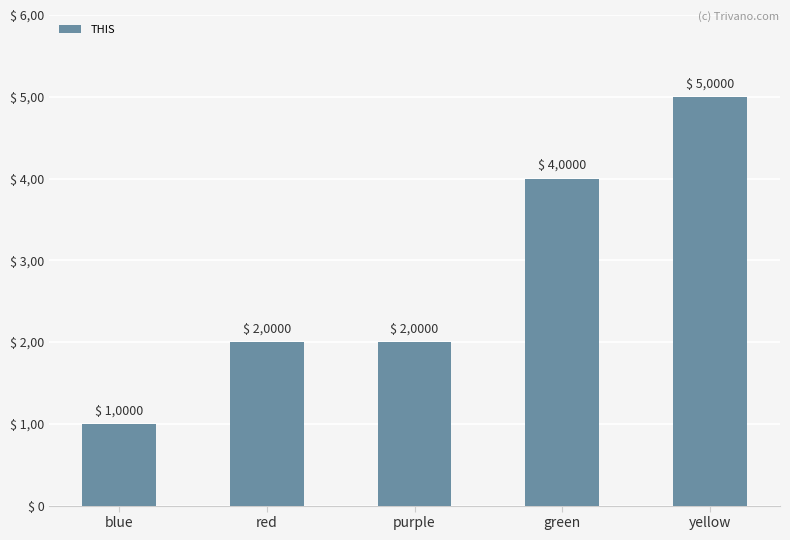

Are the bars grouped side by side (vs. stacked)?

No